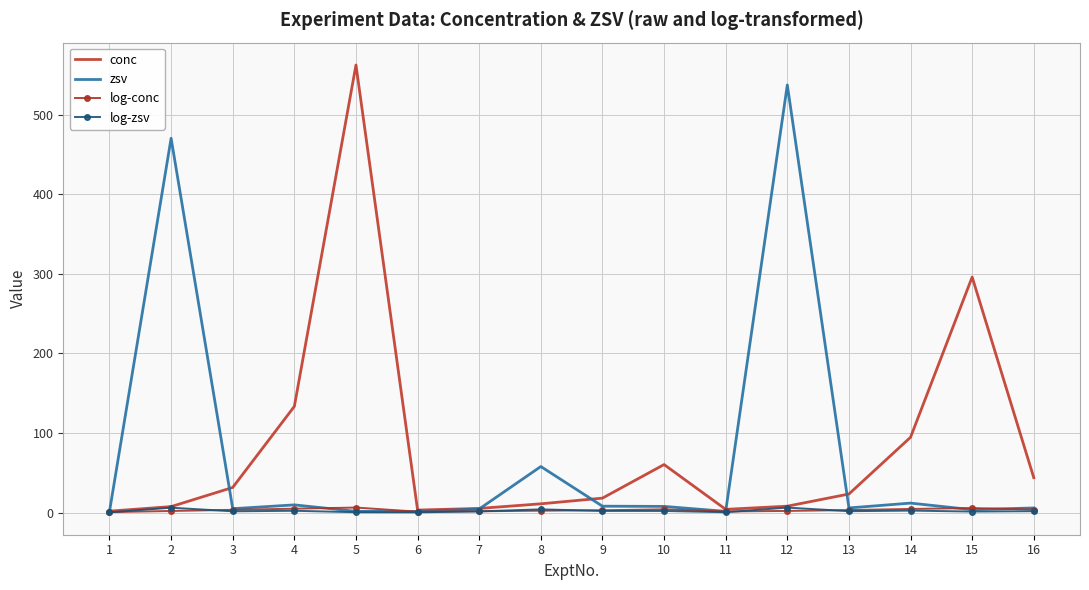

The value of conc at 16 is 43.8. True or false?

True